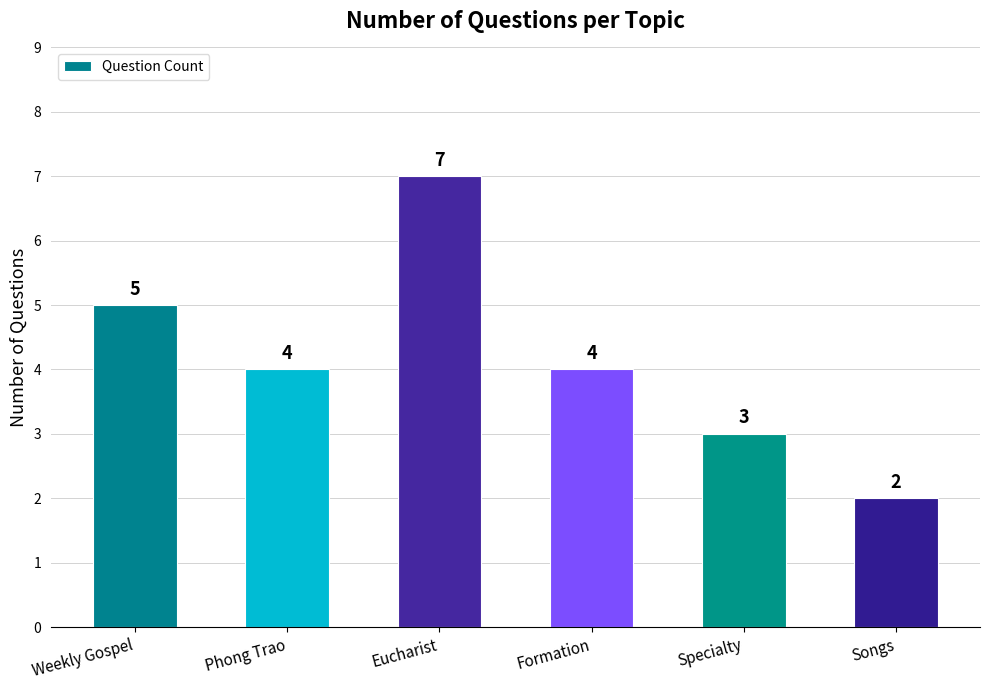

Reading left to right, what are all the values shown in this chart?

5	4	7	4	3	2